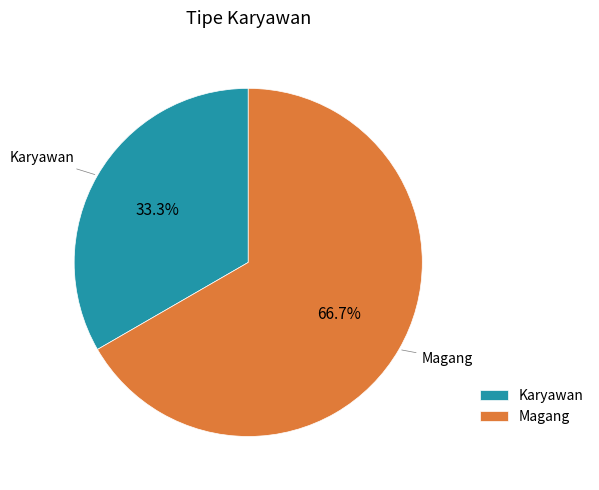

To the nearest percent, what is the average slice percentage?

50%